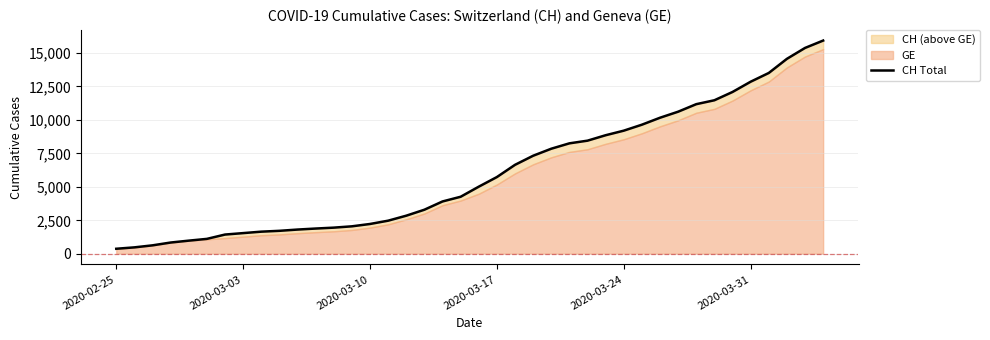

How many lines are shown in the chart?

1